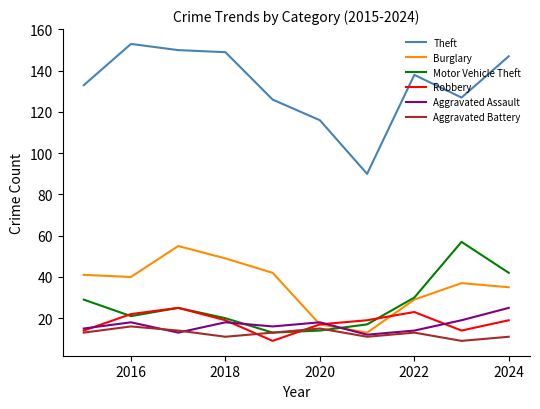

True or false: Robbery and Theft cross at least once.

False